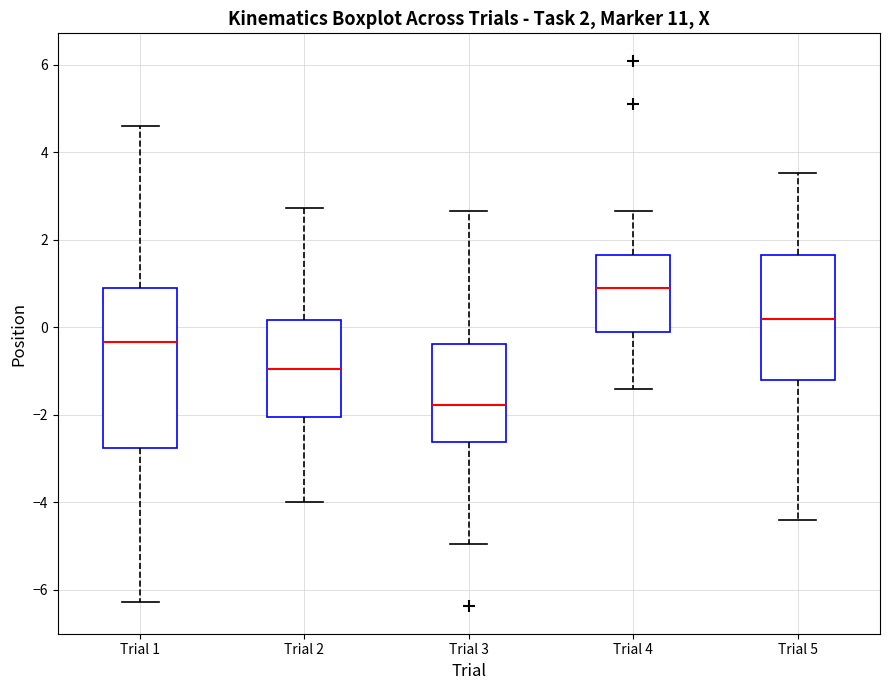

Which box is the tallest, from its lower edge to its upper edge?

Trial 1